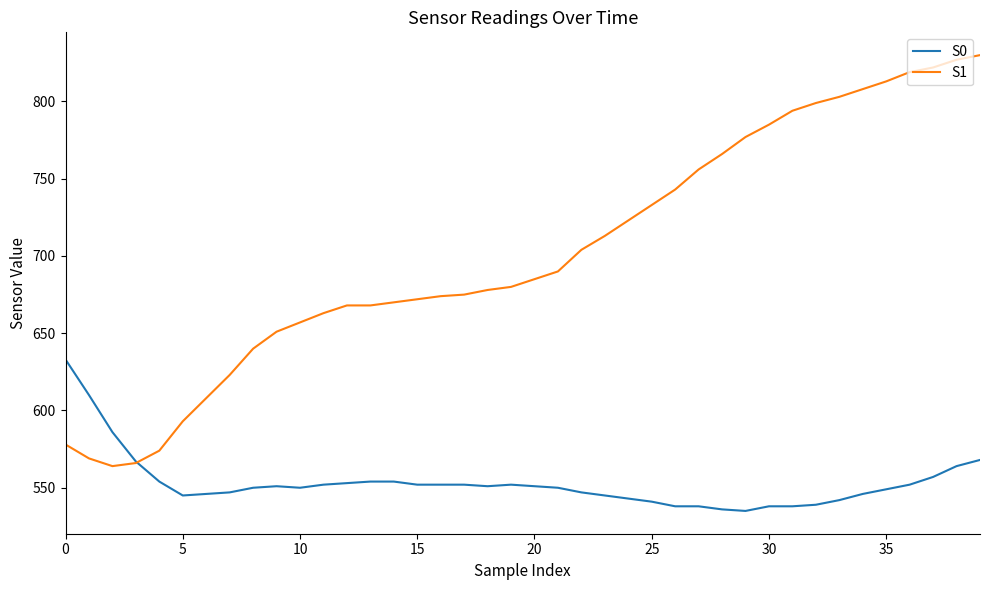

What is the difference between the maximum and minimum values in the S0 series?

98